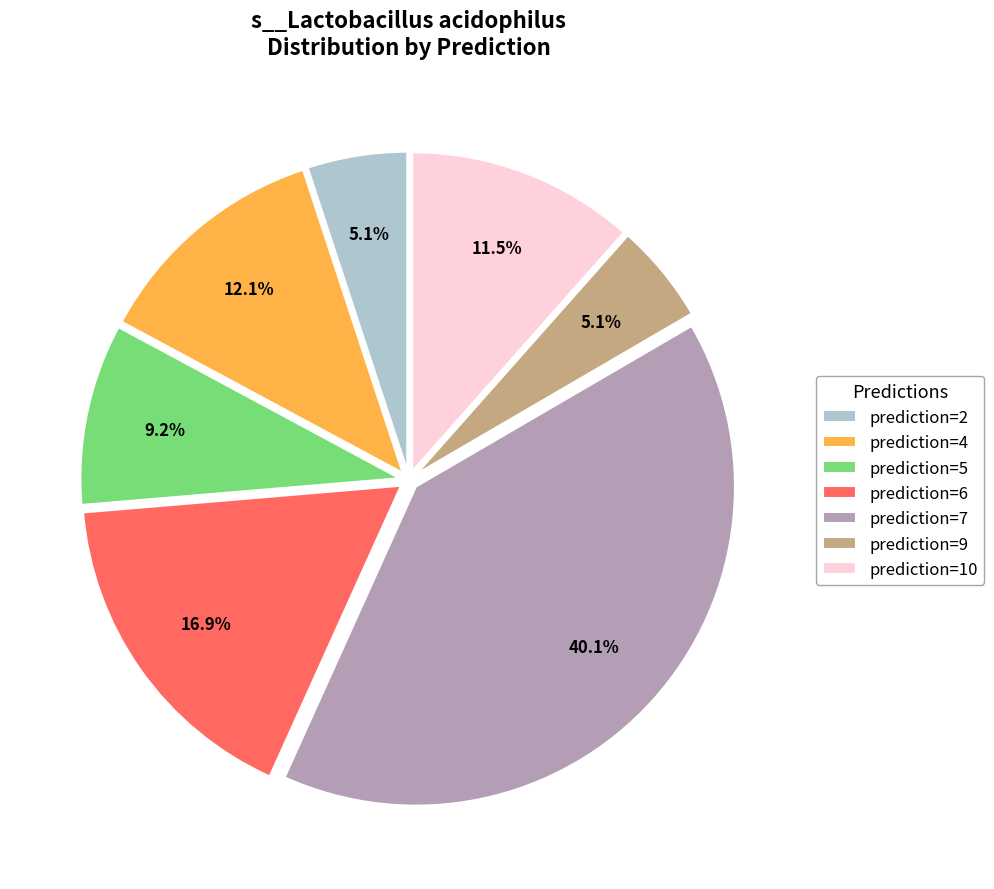

Which category has the biggest portion of the pie?

prediction=7